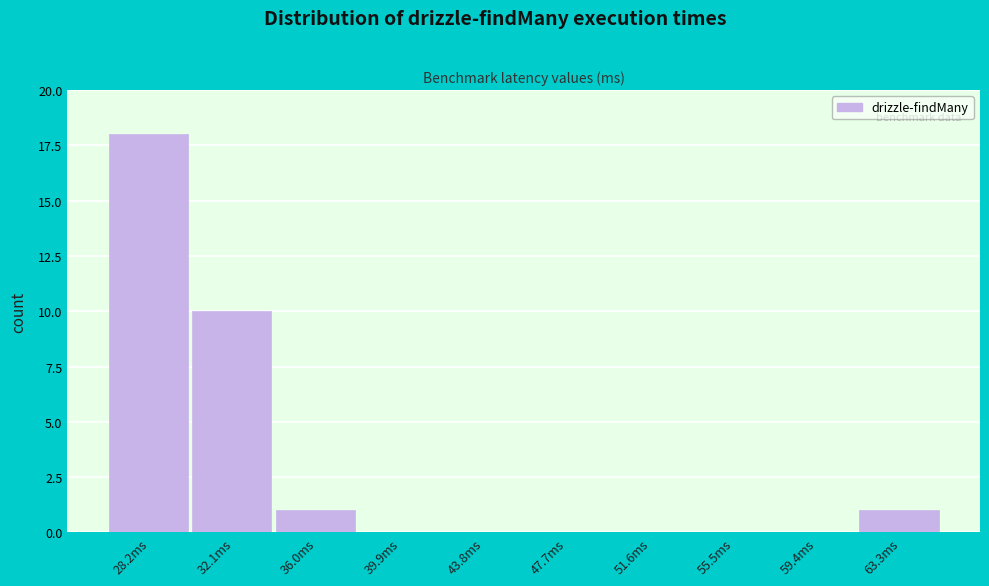

Reading left to right, what are all the values shown in this chart?

28.2ms=18	32.1ms=10	36.0ms=1	39.9ms=0	43.8ms=0	47.7ms=0	51.6ms=0	55.5ms=0	59.4ms=0	63.3ms=1